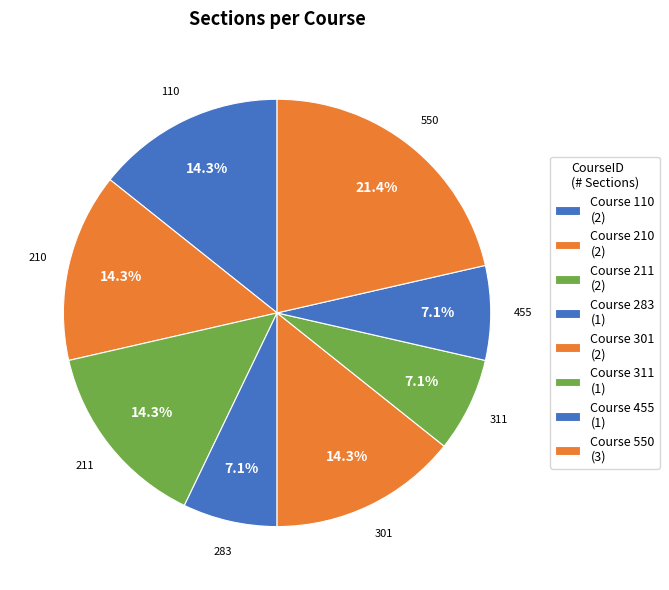

To the nearest percent, what percentage of the pie is 283?

7%